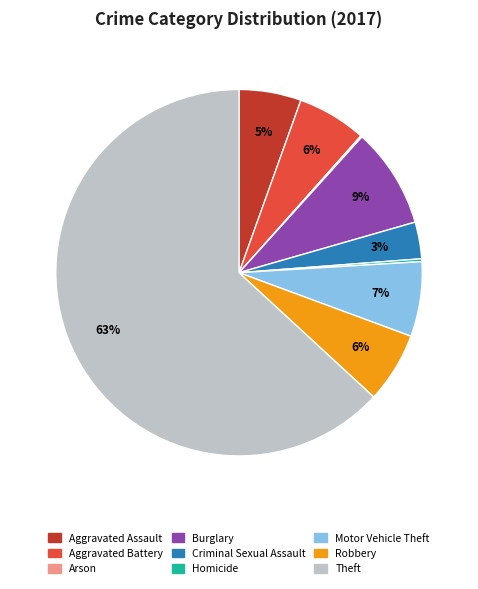

To the nearest percent, what portion does Criminal Sexual Assault represent?

3%